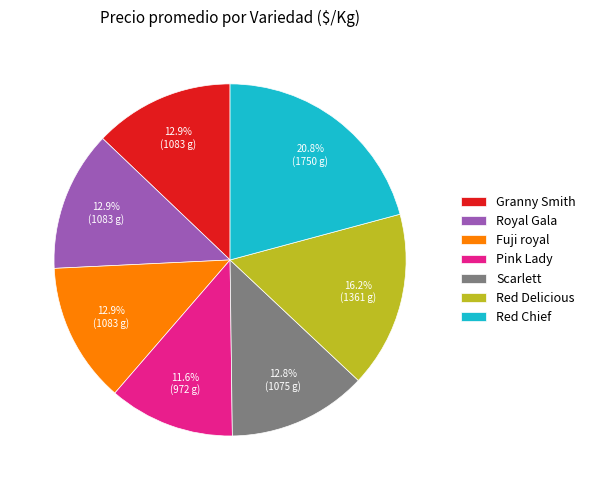

What portion of the pie excludes Red Delicious?

83.8%